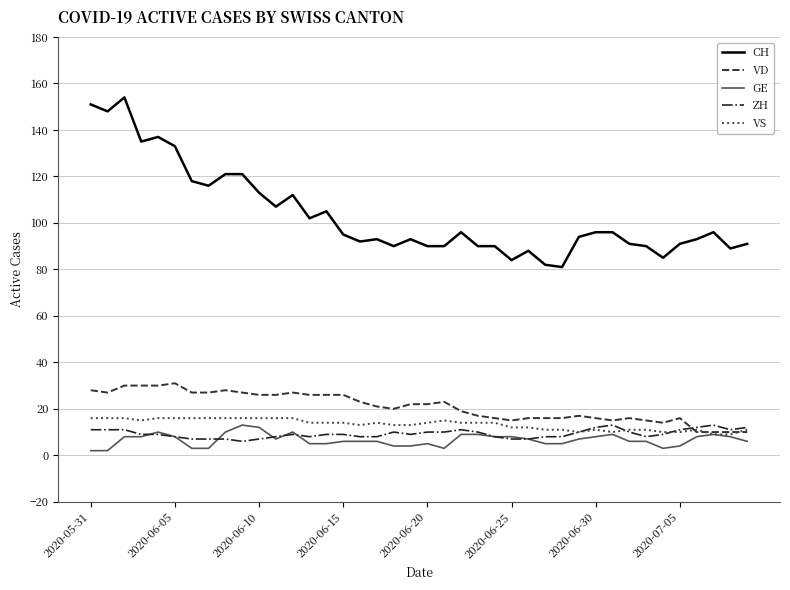

What is the difference between the second highest and second lowest values in the CH series?

69